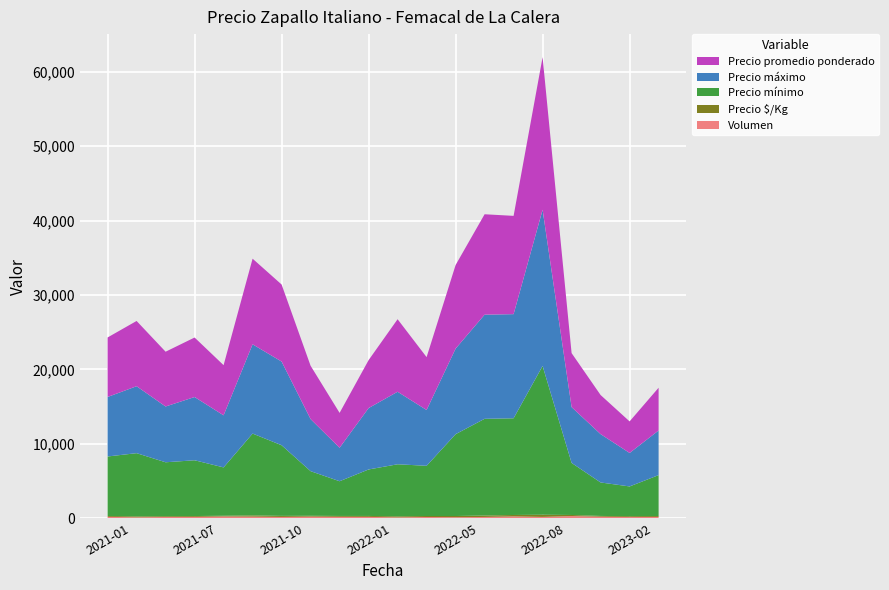

Reading left to right, what are all the values shown in this chart?

Precio mínimo: 2021-01=8000	2021-03=8500	2021-04=7250	2021-07=7500	2021-08=6500	2021-09=11000	2021-10=9500	2021-11=6000	2021-12=4667	2022-01=6250	2022-03=7000	2022-04=6750	2022-05=11000	2022-06=13000	2022-07=13000	2022-08=20000	2022-10=7000	2023-01=4500	2023-02=4000	2023-03=5500
Precio máximo: 2021-01=8000	2021-03=9000	2021-04=7500	2021-07=8500	2021-08=7000	2021-09=12000	2021-10=11250	2021-11=7000	2021-12=4500	2022-01=8250	2022-03=9750	2022-04=7500	2022-05=11500	2022-06=14000	2022-07=14000	2022-08=21000	2022-10=7500	2023-01=6500	2023-02=4500	2023-03=6000
Precio promedio ponderado: 2021-01=8000	2021-03=8773	2021-04=7364	2021-07=8000	2021-08=6744	2021-09=11512	2021-10=10357	2021-11=7169	2021-12=4689	2022-01=6445	2022-03=9750	2022-04=7109	2022-05=11240	2022-06=13500	2022-07=13213	2022-08=20515	2022-10=7262	2023-01=5257	2023-02=4241	2023-03=5747
Precio $/Kg: 2021-01=114	2021-03=125	2021-04=105	2021-07=114	2021-08=96	2021-09=164	2021-10=143	2021-11=111	2021-12=117	2022-01=124	2022-03=136	2022-04=134	2022-05=161	2022-06=193	2022-07=189	2022-08=293	2022-10=145	2023-01=100	2023-02=118	2023-03=120
Volumen: 2021-01=175	2021-03=110	2021-04=155	2021-07=168	2021-08=225	2021-09=205	2021-10=160	2021-11=205	2021-12=177	2022-01=170	2022-03=105	2022-04=153	2022-05=125	2022-06=160	2022-07=235	2022-08=165	2022-10=280	2023-01=195	2023-02=145	2023-03=163